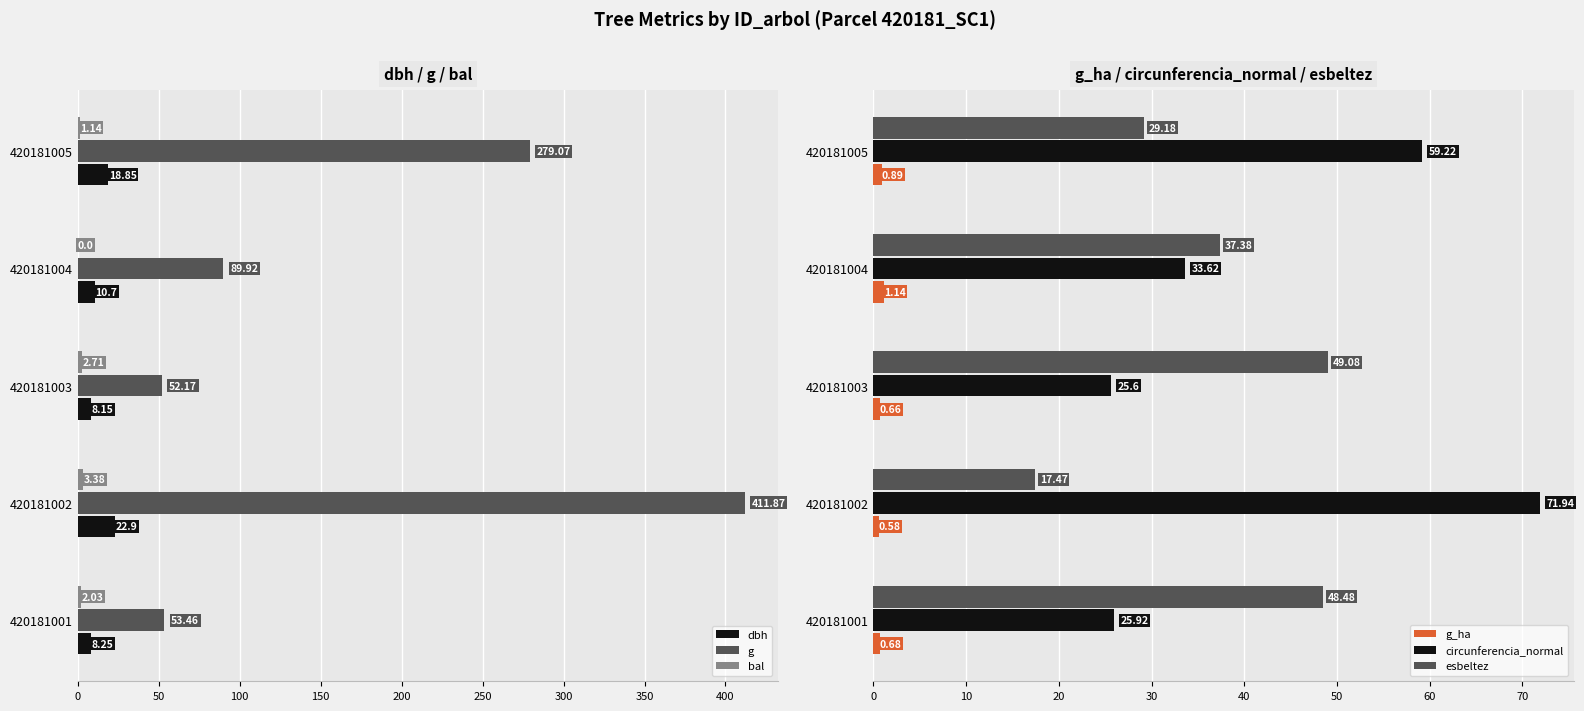

Is the value of circunferencia_normal at 420181004 greater than the value of esbeltez at 420181005?

Yes